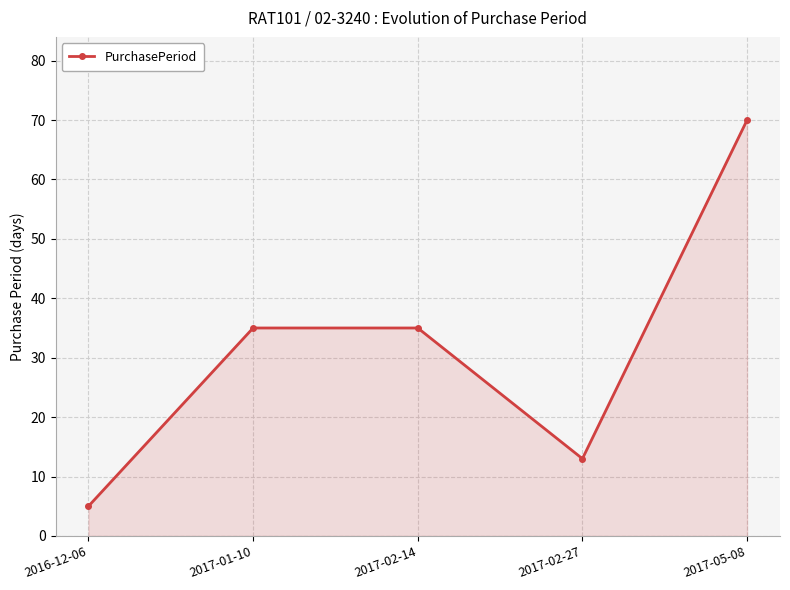

What is the difference between the values at 2017-02-27 and 2017-02-14?

22